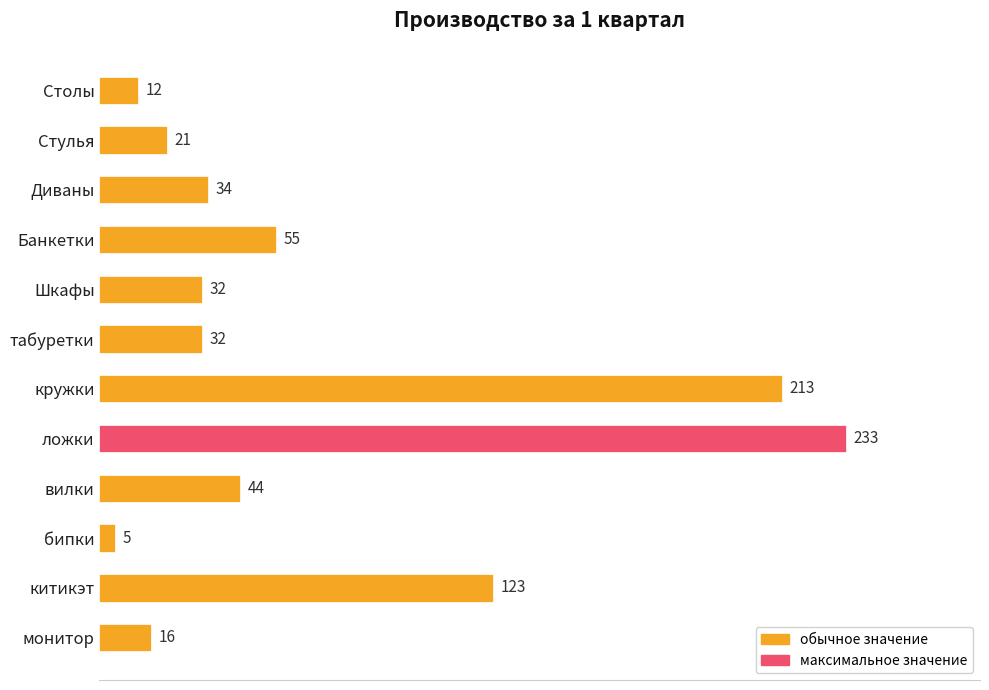

At which label is the value closest to 119?

китикэт